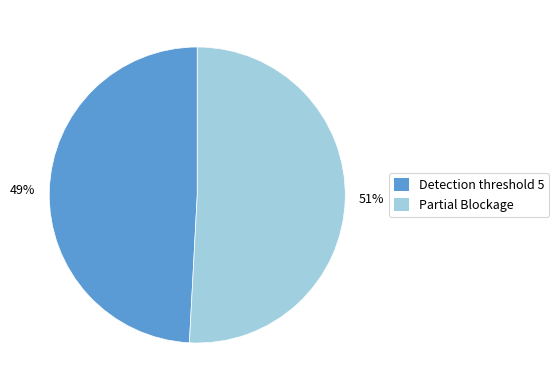

Is the sum of Partial Blockage and Detection threshold 5 greater than half?

Yes